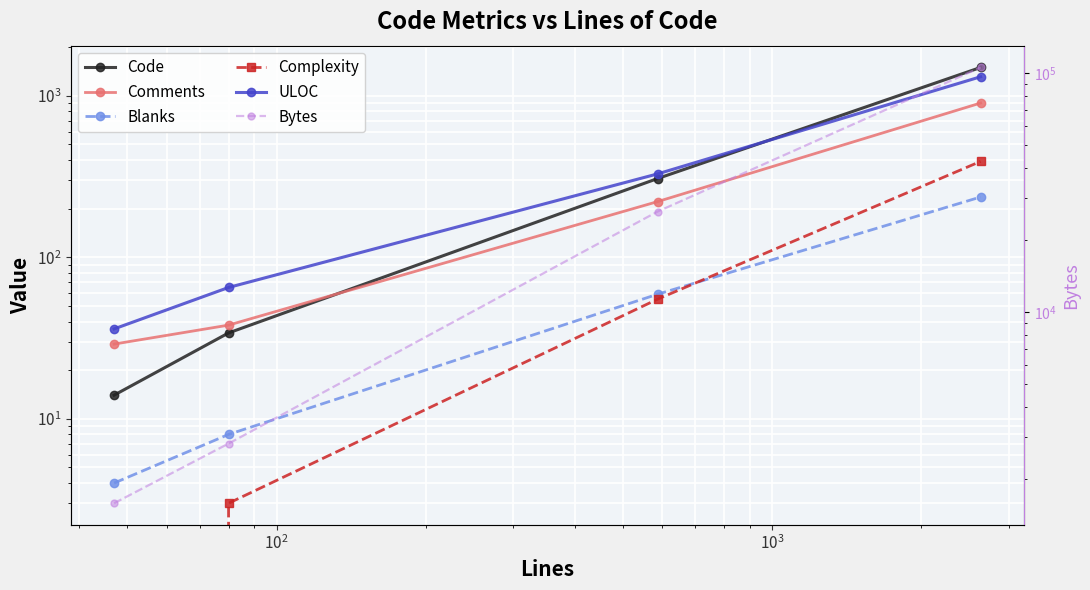

What is the sum of all Bytes values?

136304